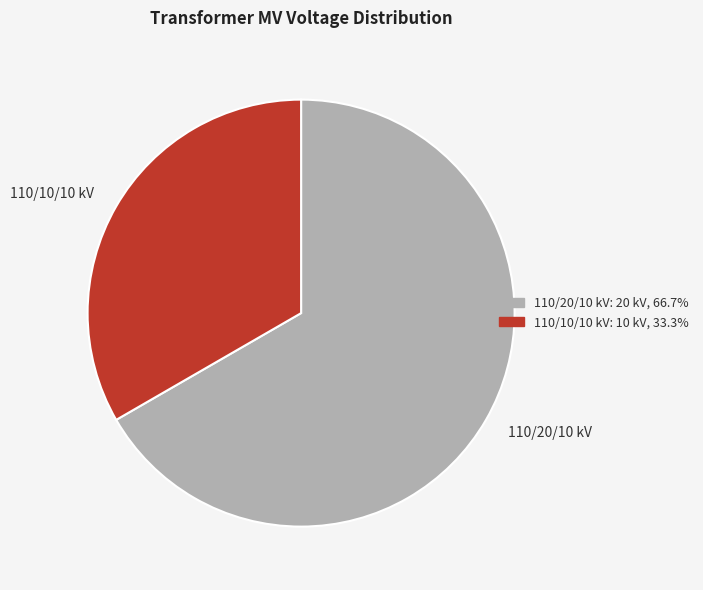

Which category accounts for the majority?

110/20/10 kV